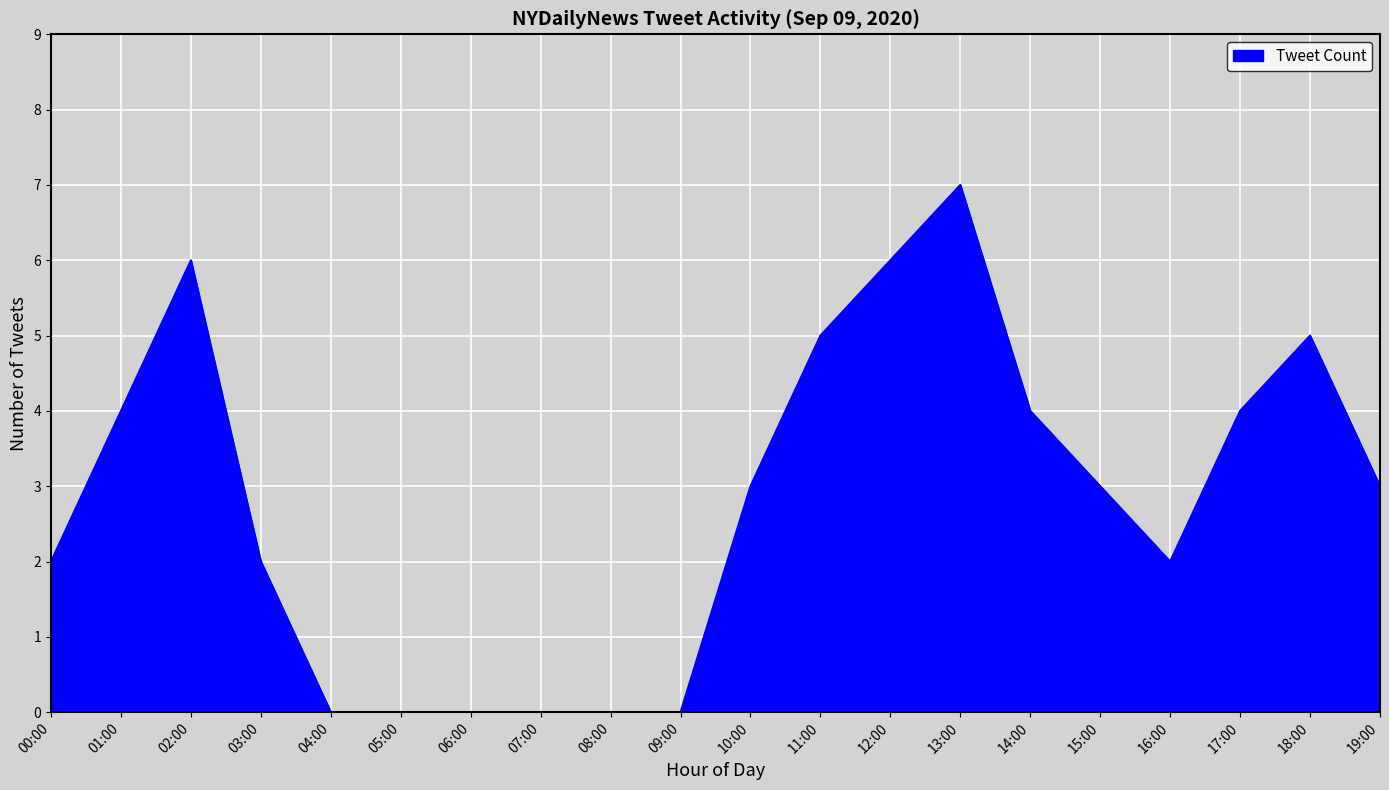

What is the difference between the maximum and minimum values?

7